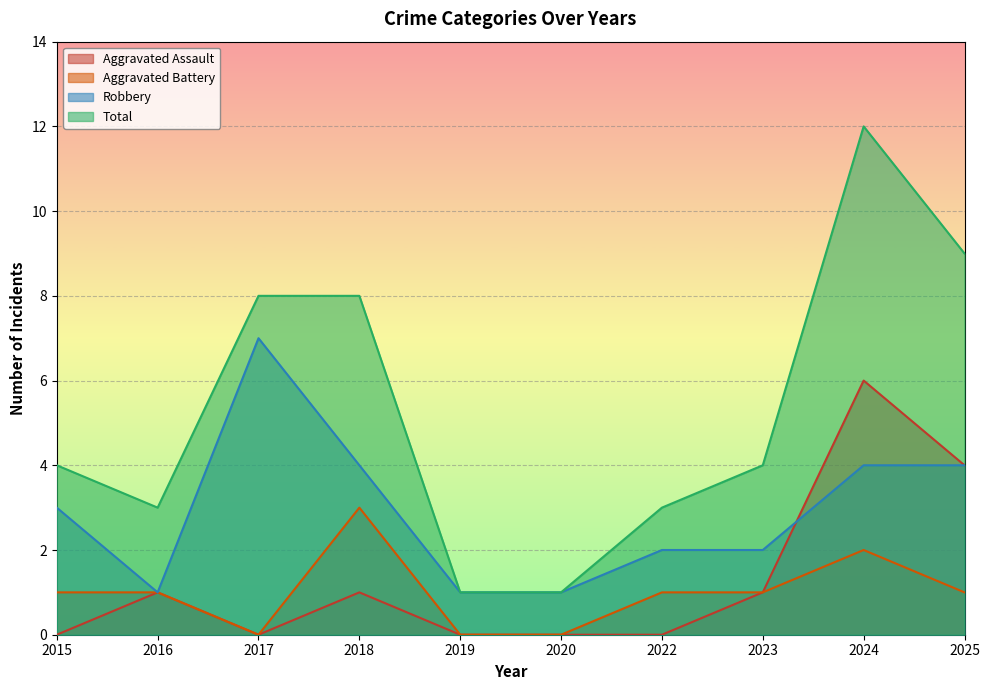

Which series changed the most between 2016 and 2020?

Total